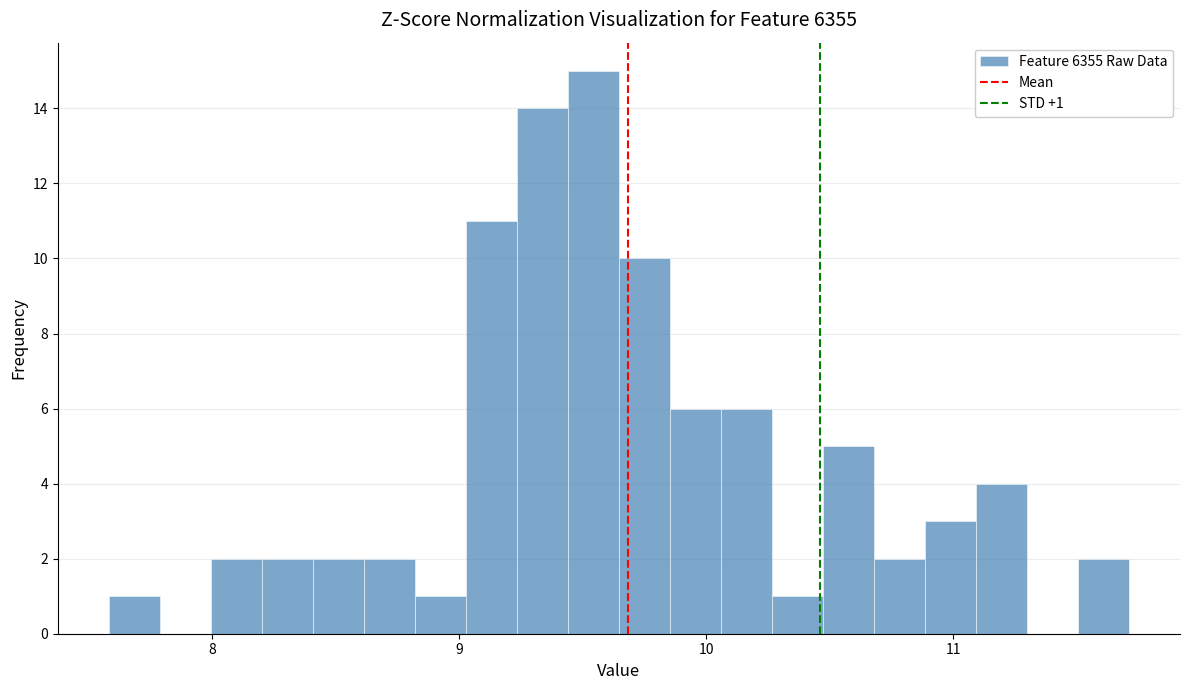

Read against the x-axis, roughly where is the centre of the tallest bar?

9.5